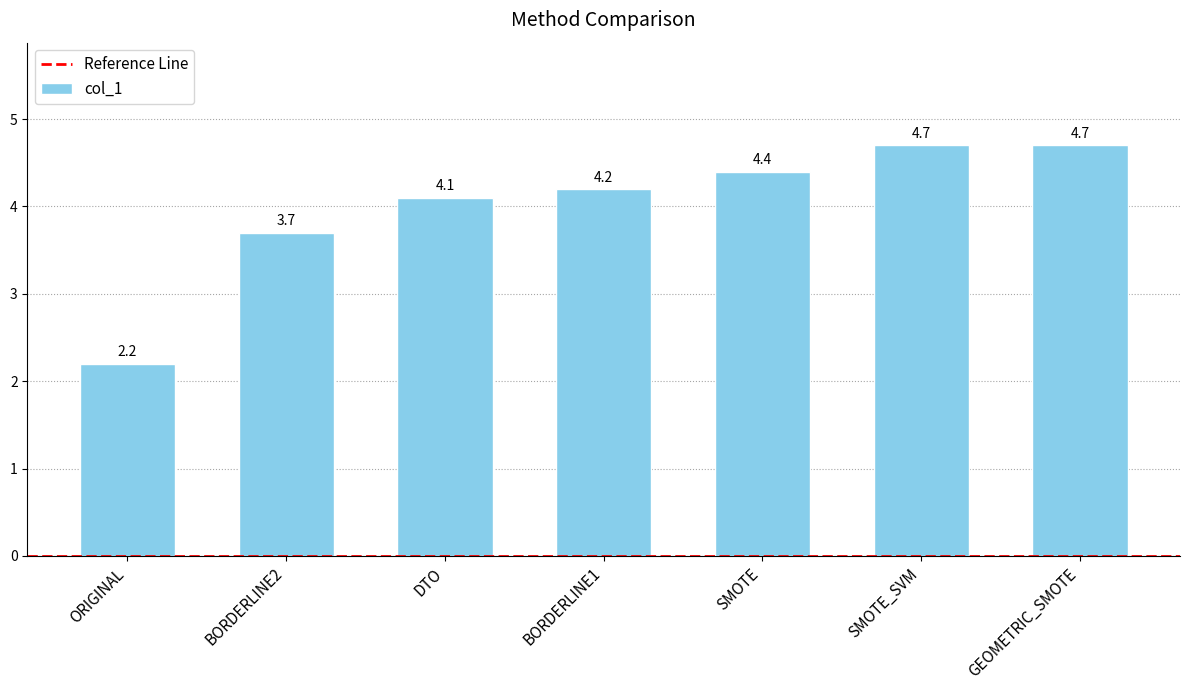

What is the smallest value displayed?

2.2